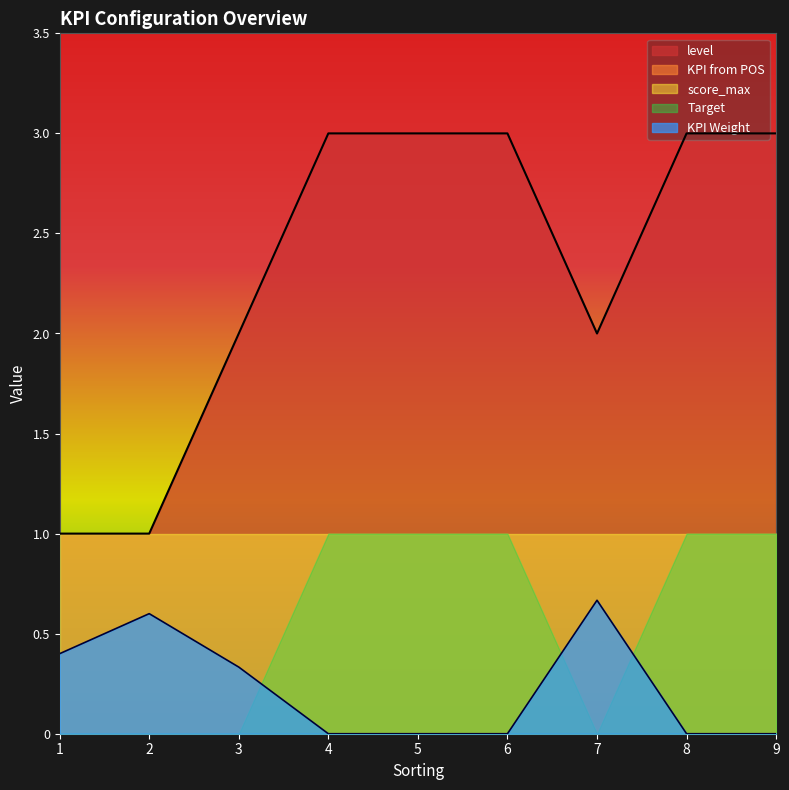

What is the difference between the maximum and minimum values in the Target series?

1.0